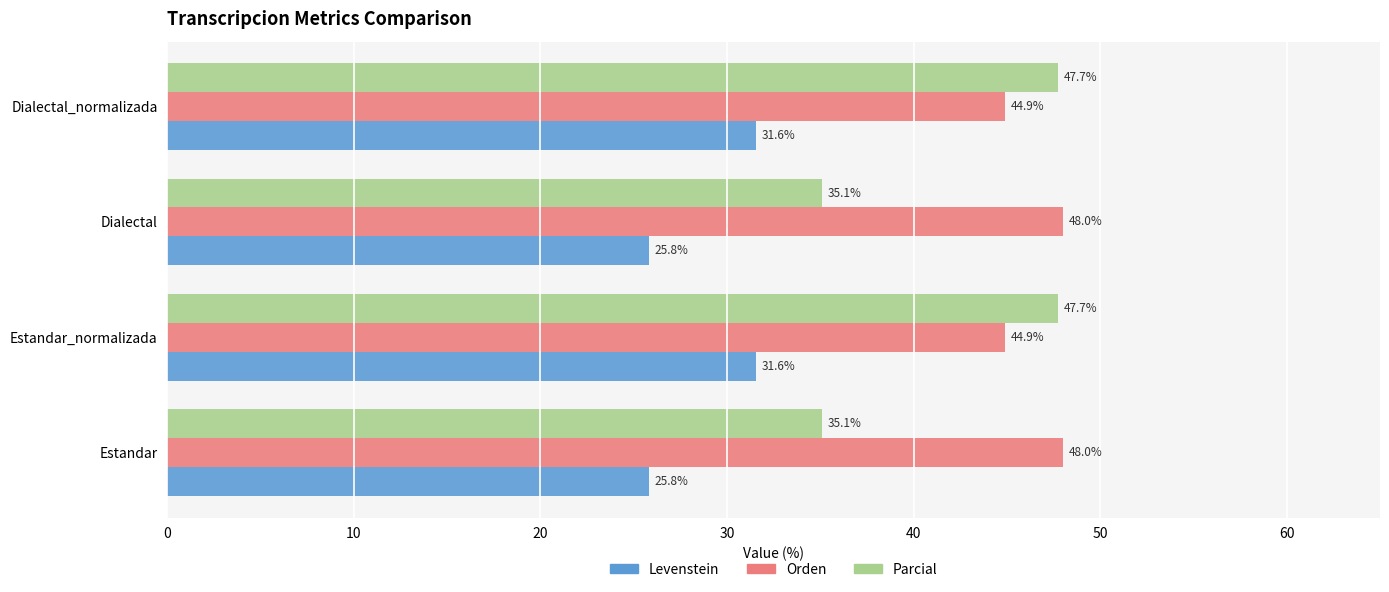

True or false: Parcial has a value of 73.0 at Estandar_normalizada.

False